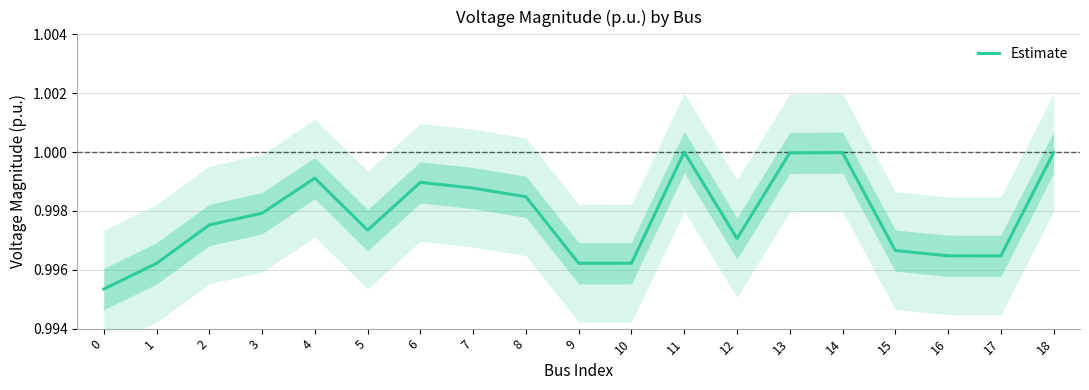

What is the sum of all values?

19.0